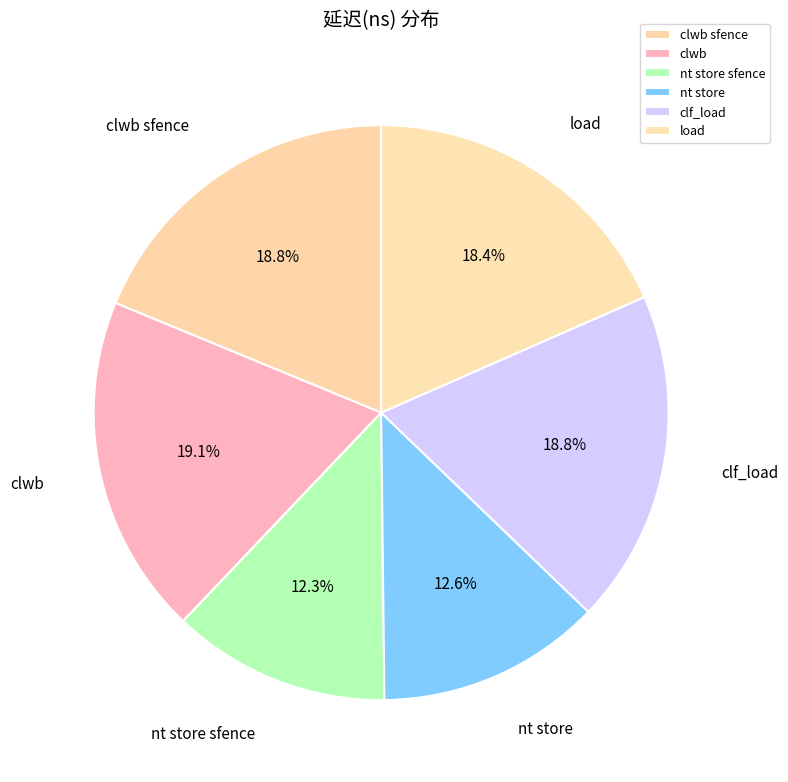

Is nt store the majority of the pie?

No